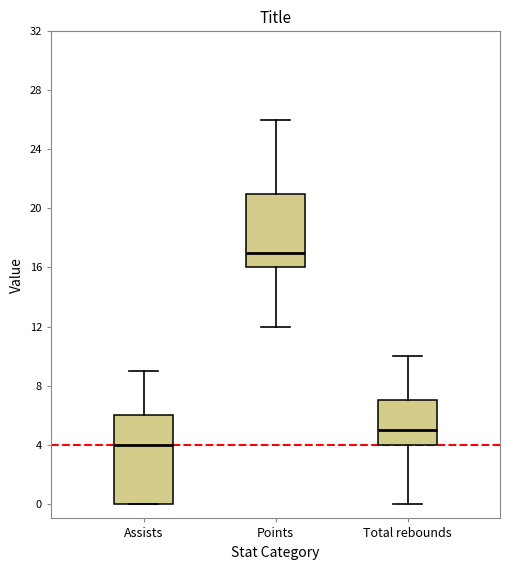

Reading left to right, transcribe this box plot: for each box, give where its median line is, the range the box spans, and where its two whiskers end, as read against the y-axis. The values are not printed on the chart, so give them approximately, as read against the axis.

Assists: median 4, box 0 to 6, whiskers 0 to 9
Points: median 17, box 16 to 21, whiskers 12 to 26
Total rebounds: median 5, box 4 to 7, whiskers 0 to 10